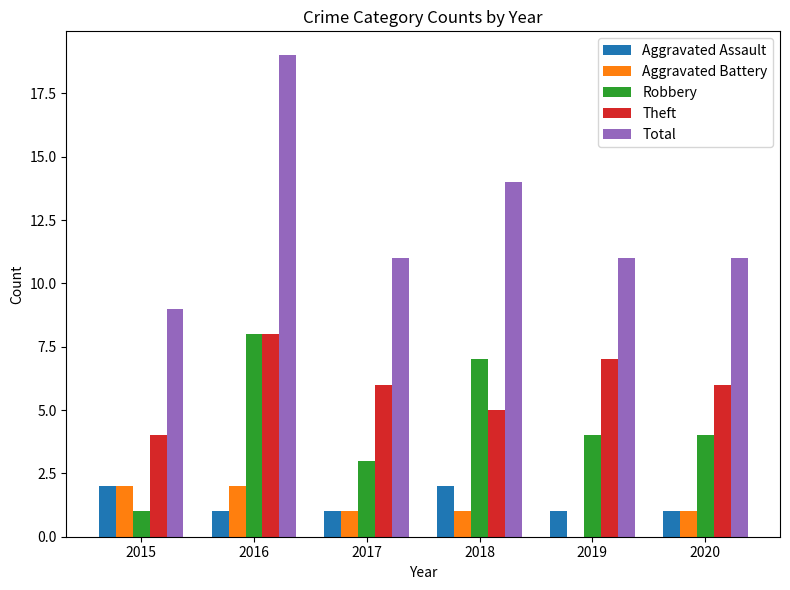

What is the sum of the Robbery values at 2019 and 2016?

12